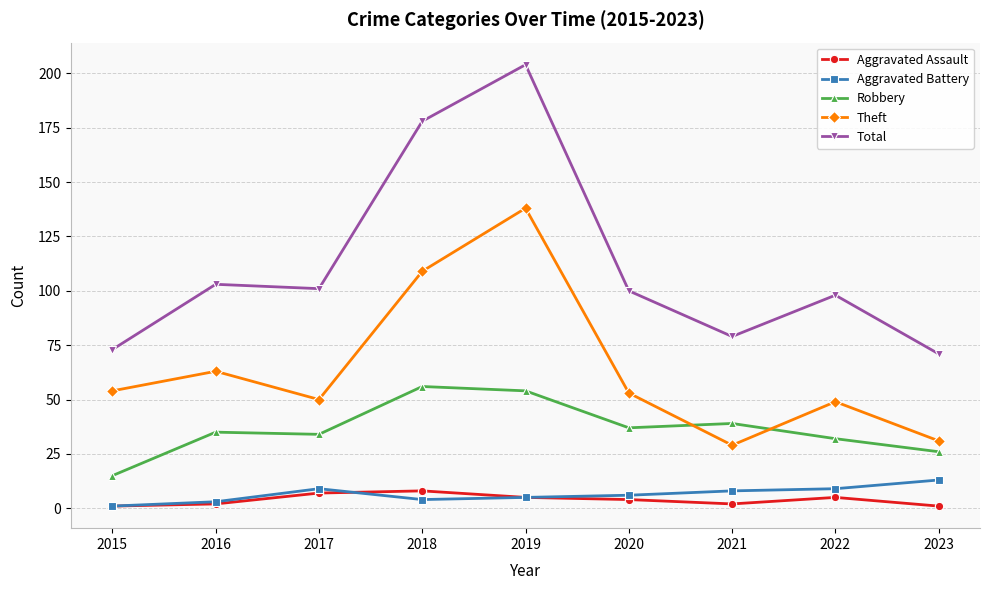

Is the value of Theft at 2015 greater than the value of Aggravated Battery at 2020?

Yes